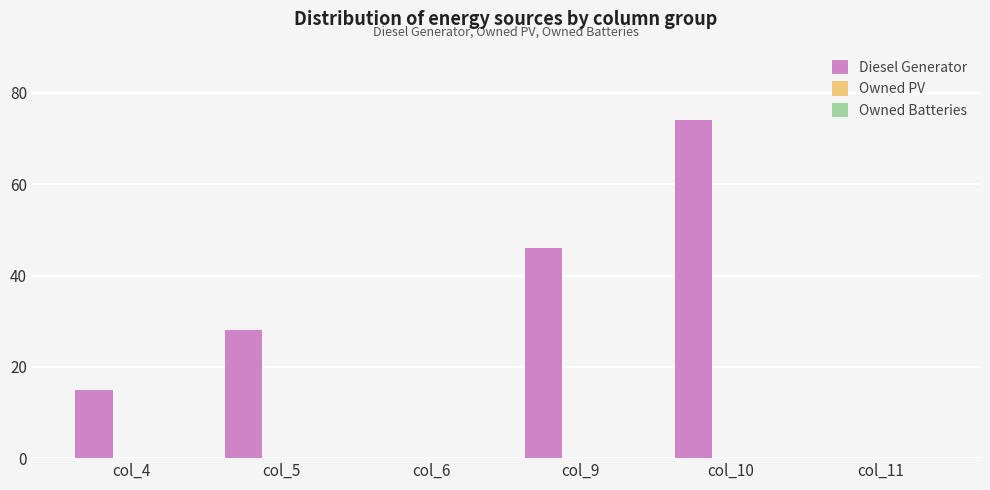

Read the value at col_9.

46